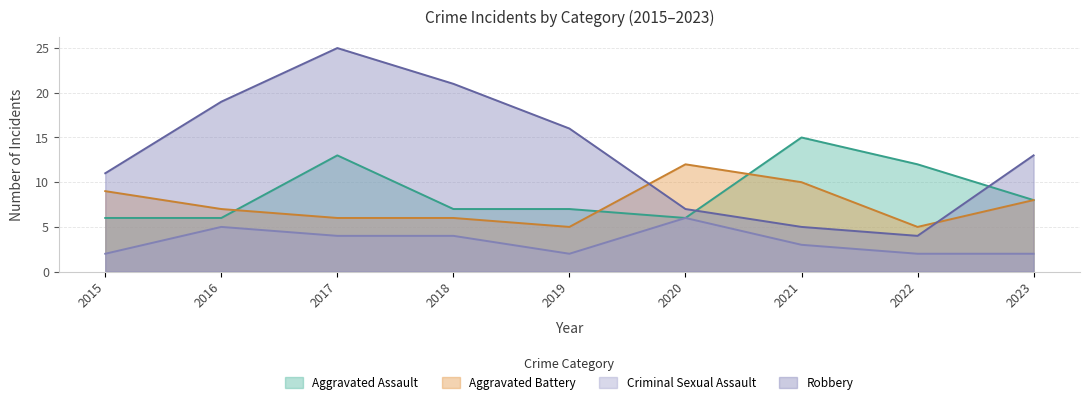

True or false: Robbery and Criminal Sexual Assault intersect in this chart.

False